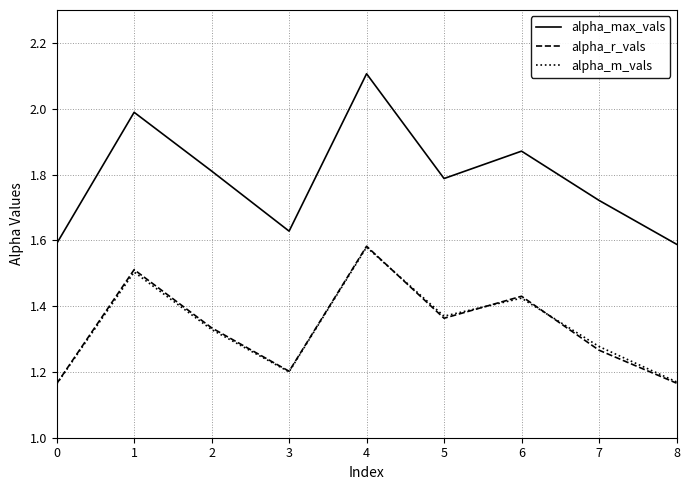

True or false: alpha_max_vals and alpha_m_vals intersect in this chart.

False